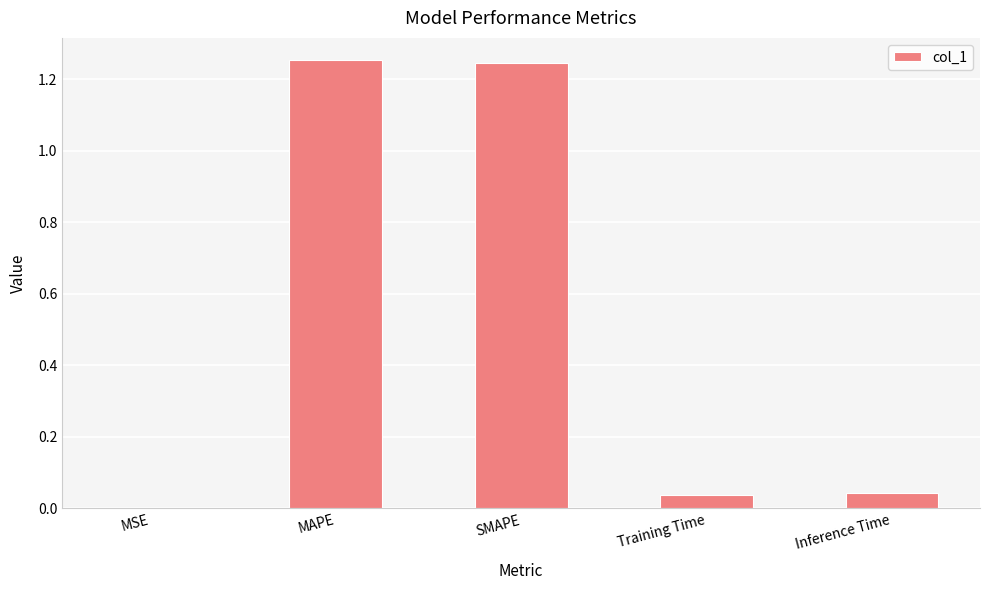

What is the sum of all values?

2.6